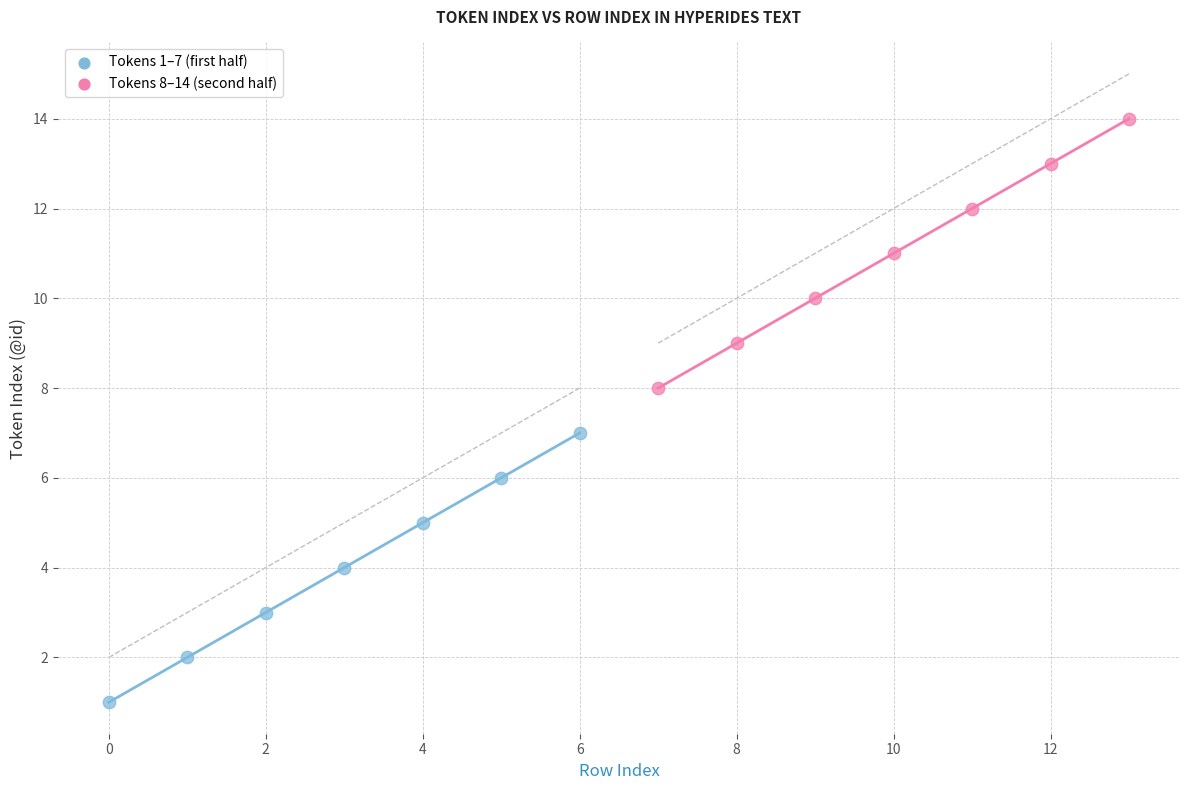

Which series contains the highest Y value?

Tokens 8–14 (second half)